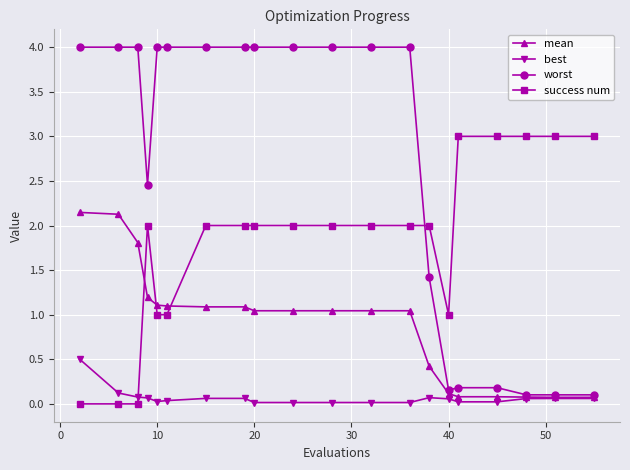

What is the maximum value shown in the chart?

4.0